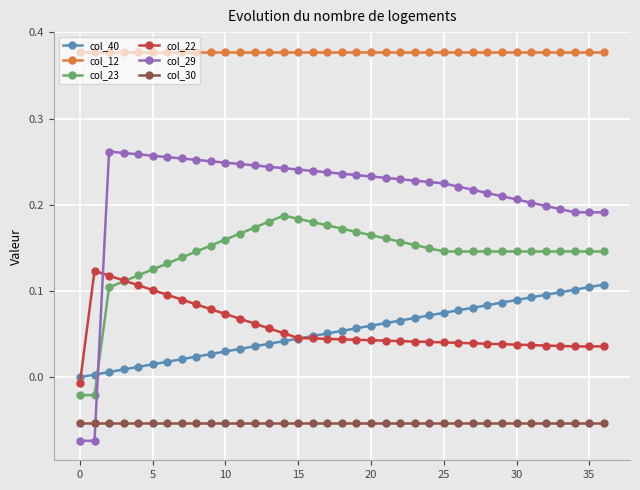

List the series in order of their peak value, lowest first.

col_30, col_40, col_22, col_23, col_29, col_12